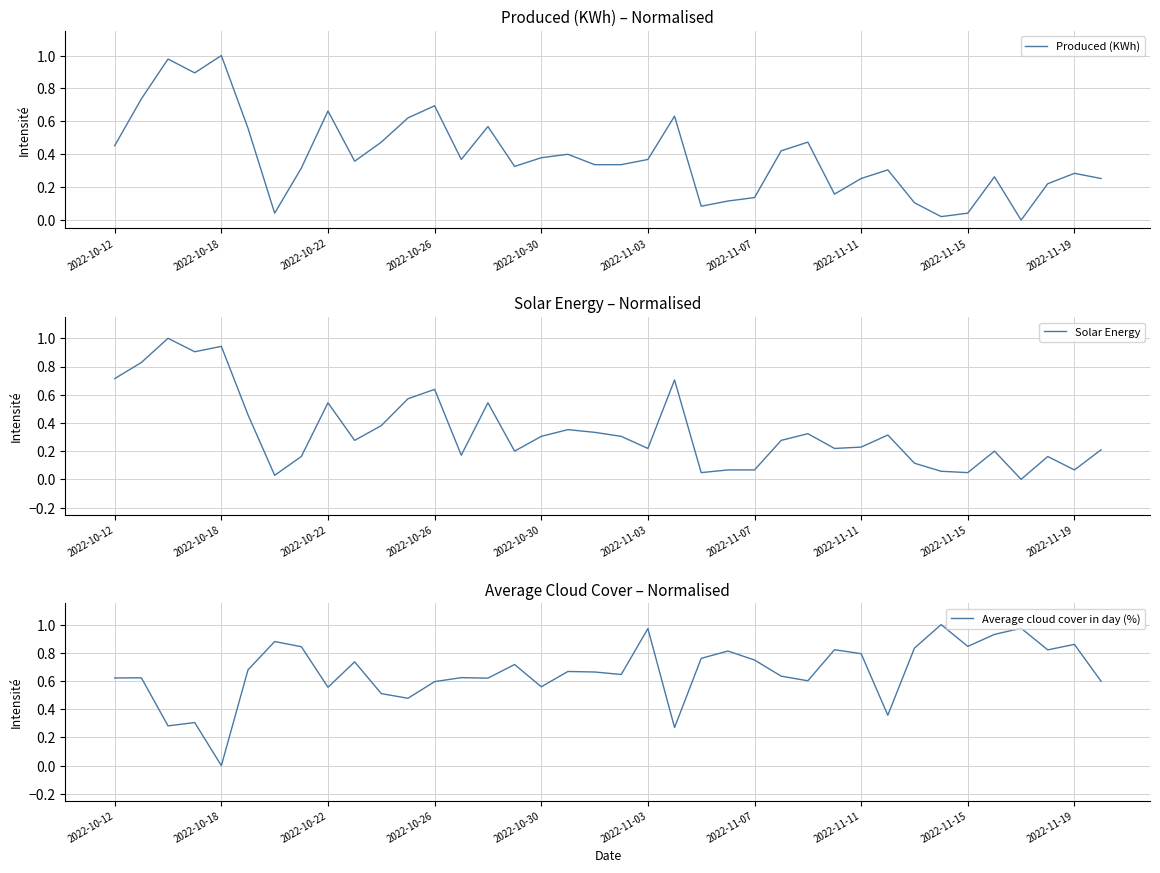

What is the spread (max minus min) of values at 17?

0.3